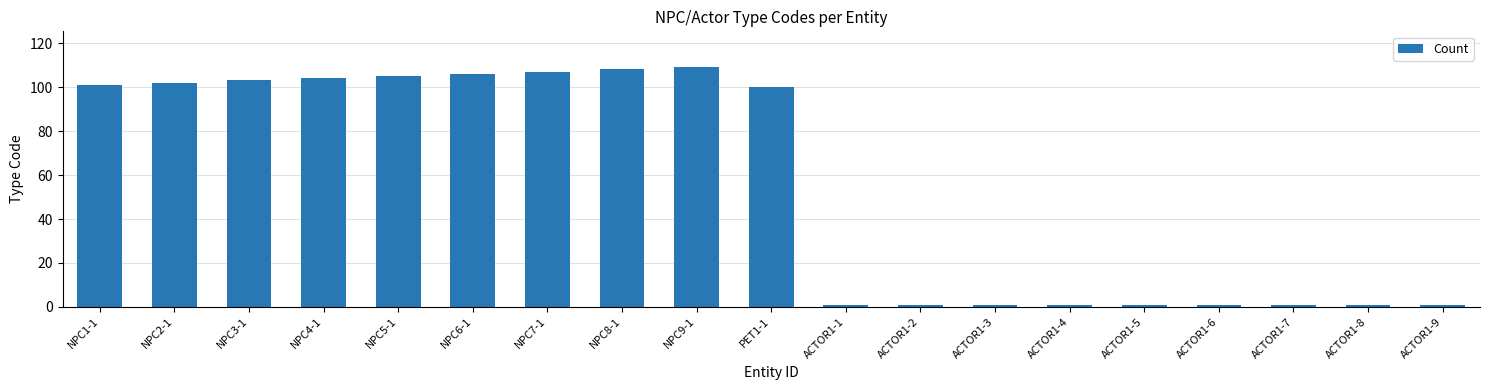

What is the label of the 3rd bar from the left?

NPC3-1